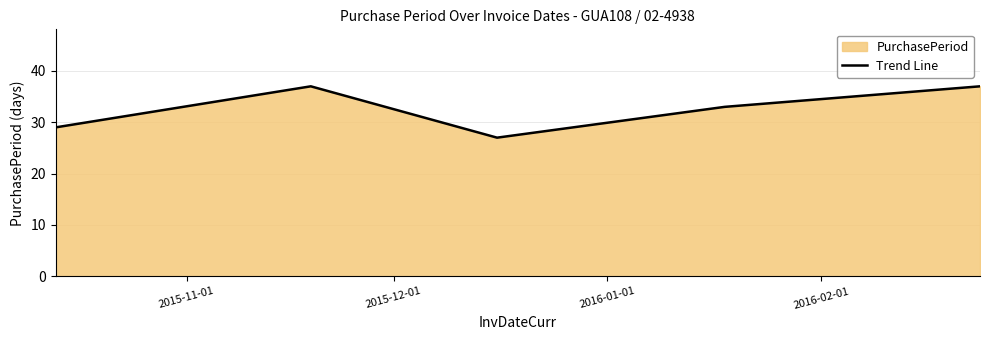

Does the chart display data point markers on the line(s)?

No